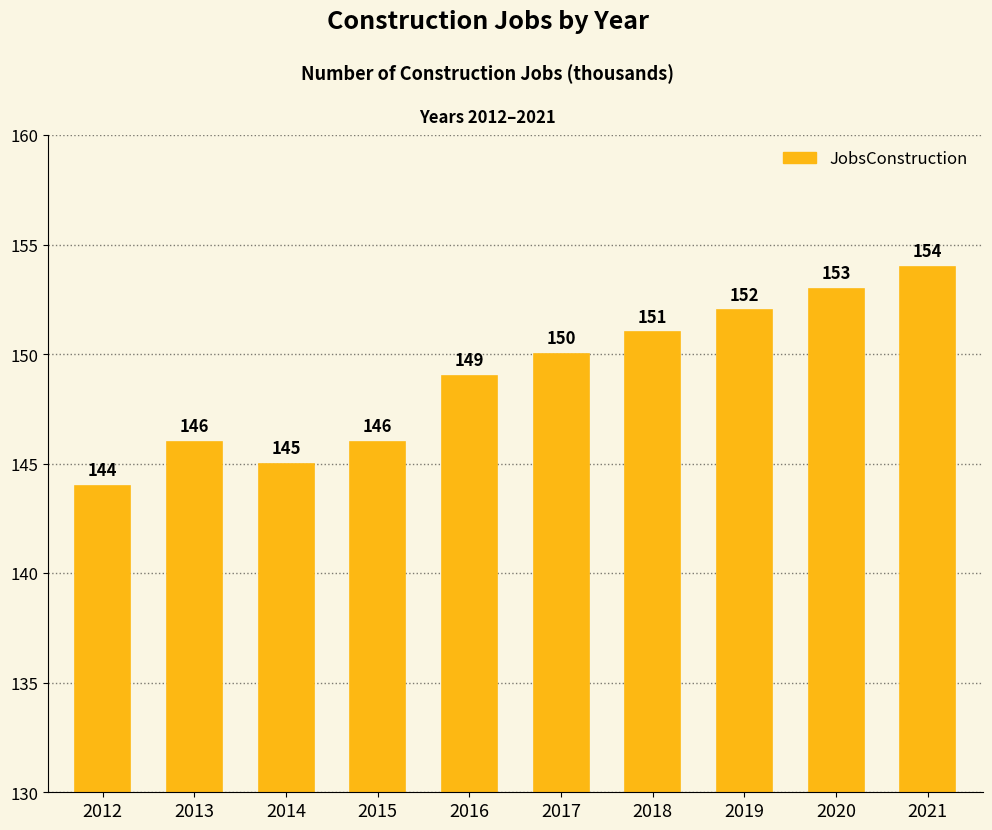

The value at 2013 is 244. True or false?

False